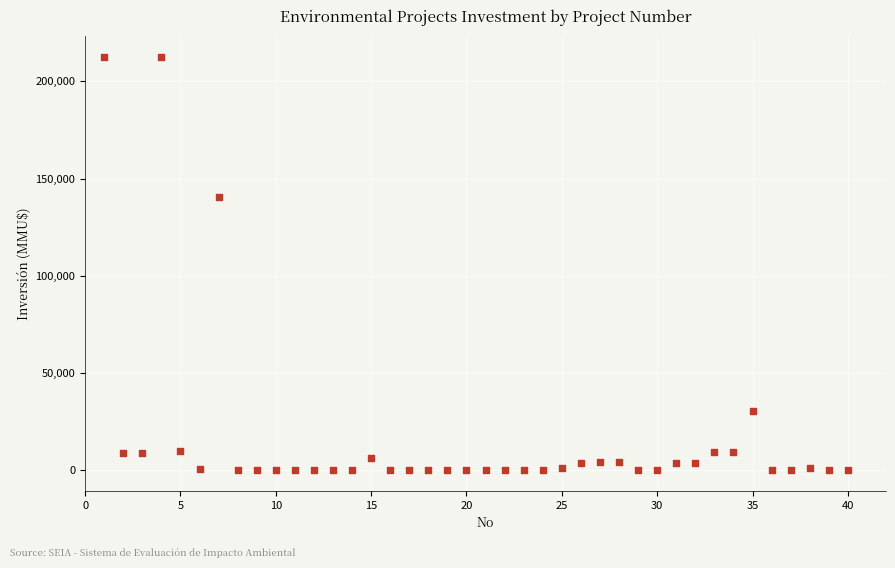

What Y value in the scatter plot is closest to 106250?

140400